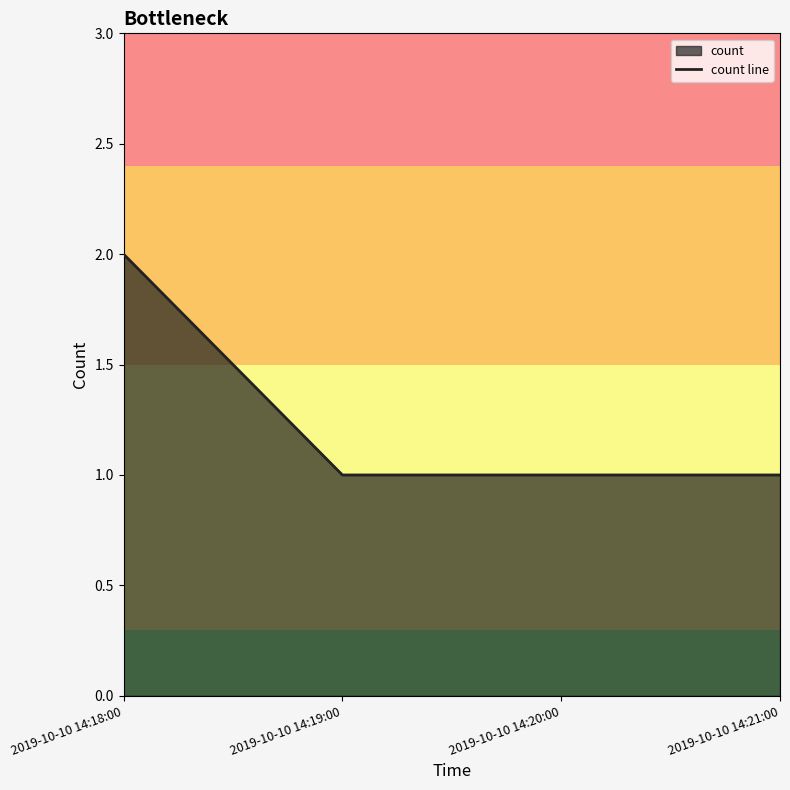

How many lines are shown in the chart?

1